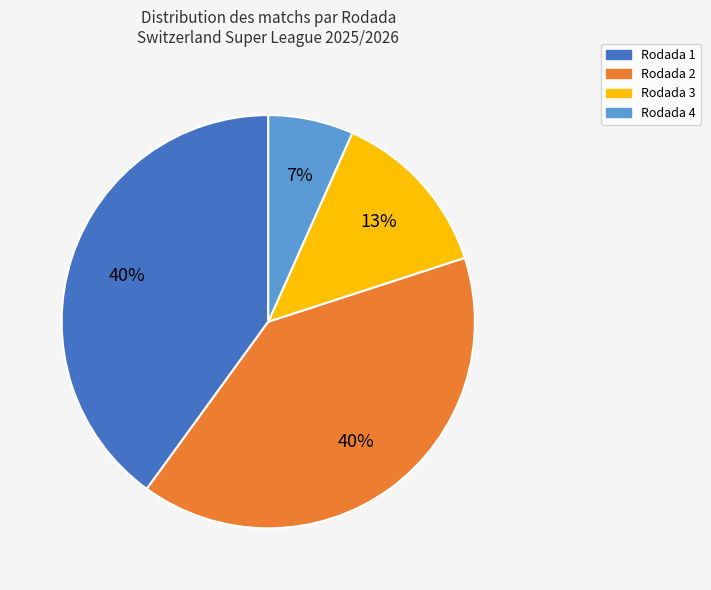

Is there a majority slice in this chart?

No